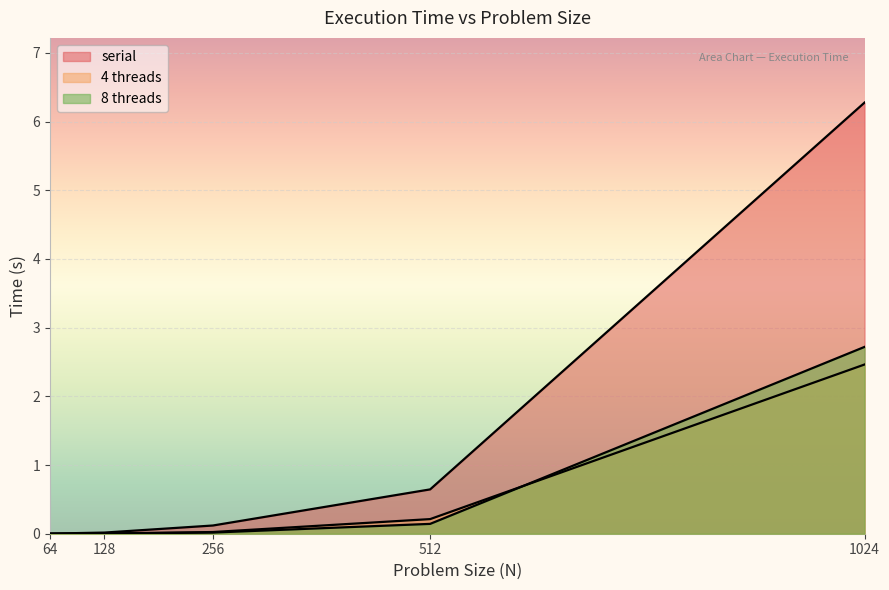

What is the spread (max minus min) of values at 1024?

3.8